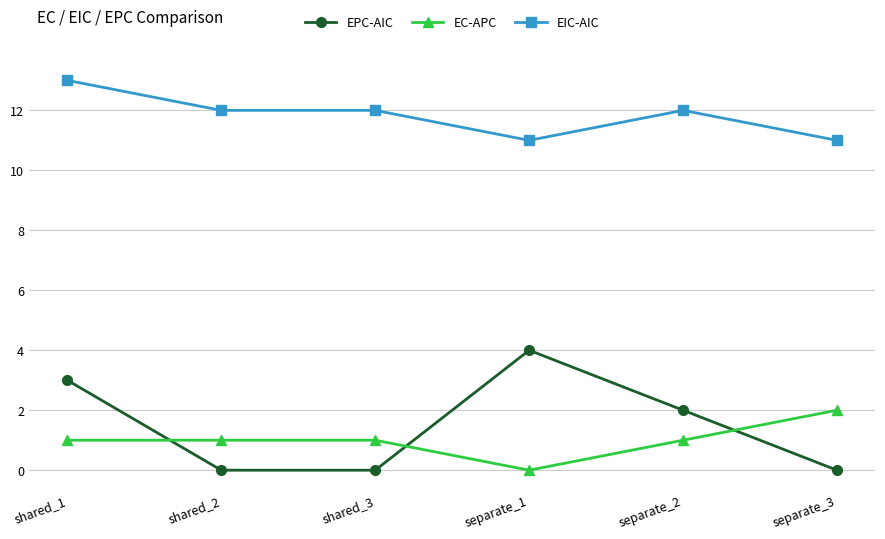

What is the value of the EIC-AIC point at the 3rd from the left?

12